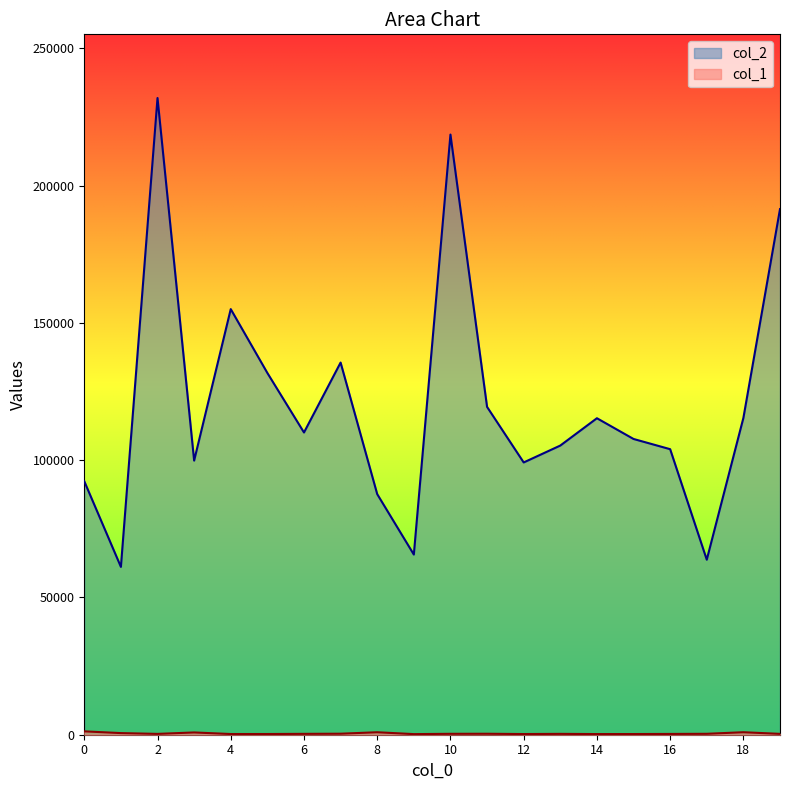

Which series has the widest spread of values?

col_2